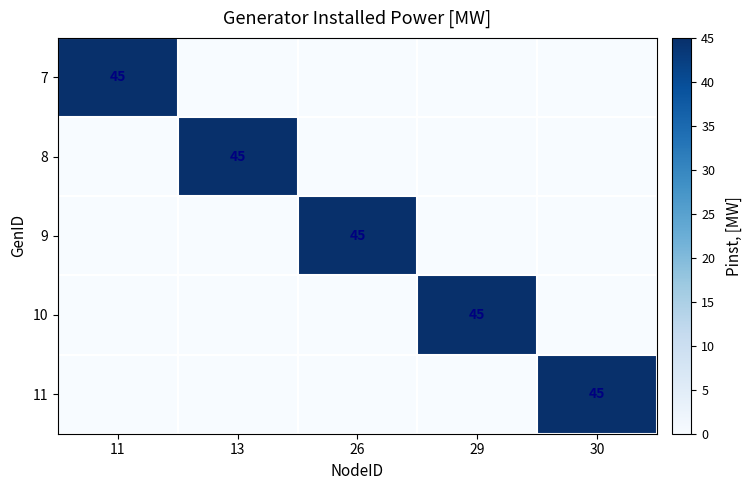

What is the maximum value shown in the chart?

45